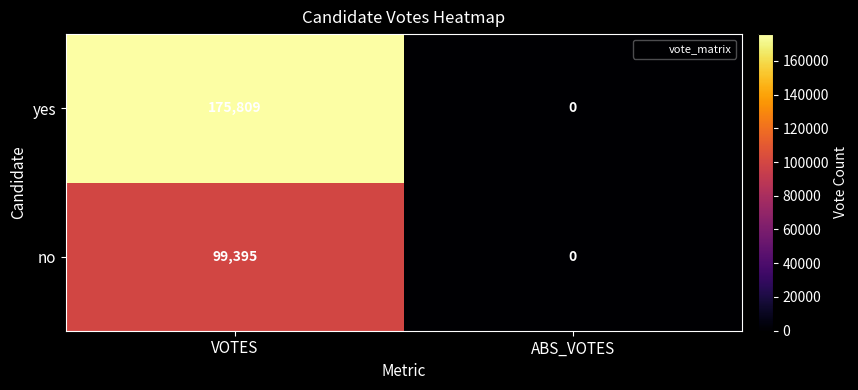

How many series are shown in this chart?

2